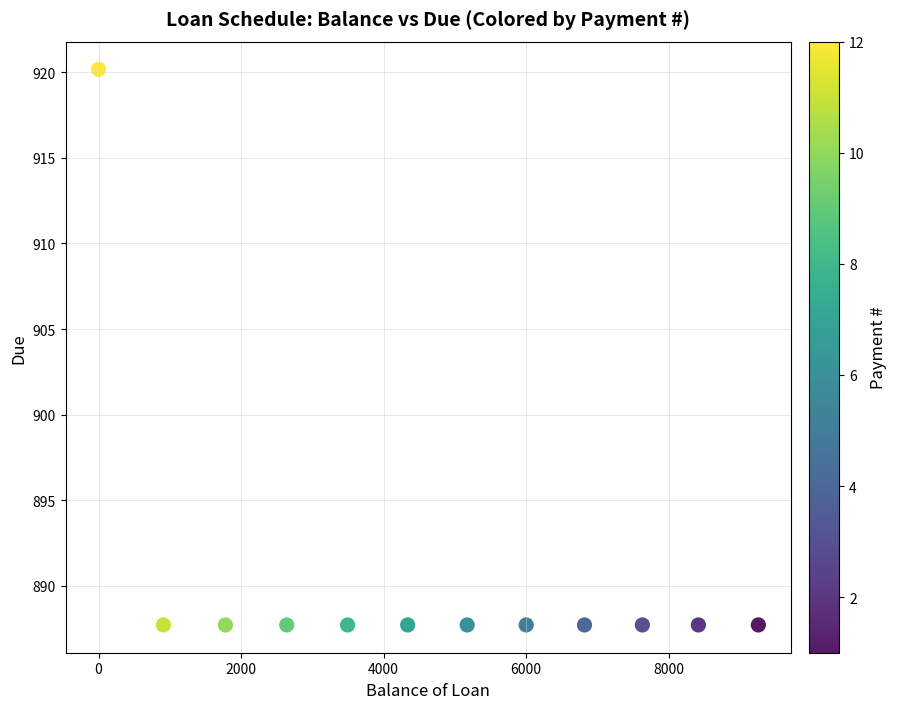

What is the range of X values (max minus min)?

9260.2